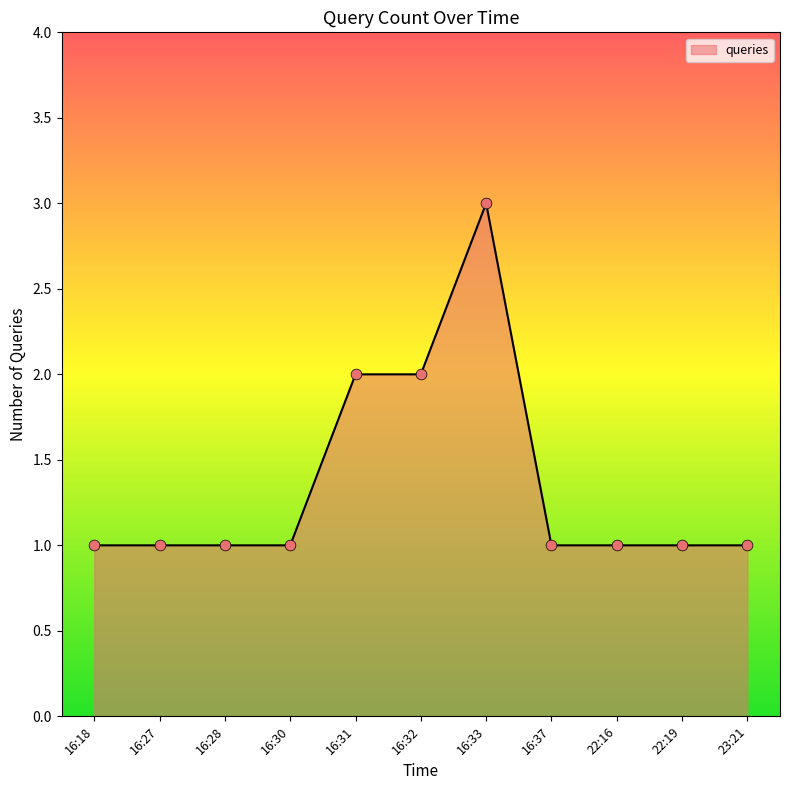

Between 23:21 and 16:32, which is larger?

16:32